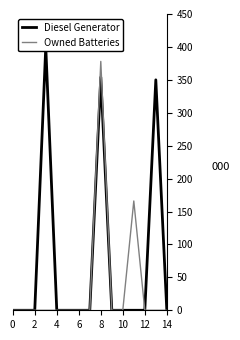

How many series are shown in this chart?

2